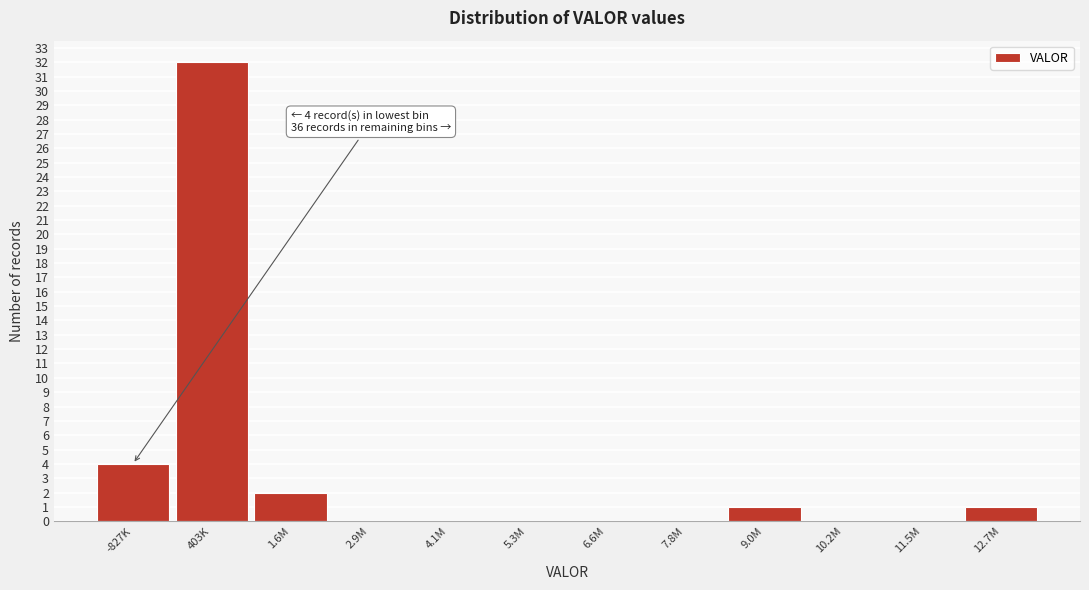

Reading left to right, transcribe all the data shown in this chart.

-827K=4	403K=32	1.6M=2	2.9M=0	4.1M=0	5.3M=0	6.6M=0	7.8M=0	9.0M=1	10.2M=0	11.5M=0	12.7M=1